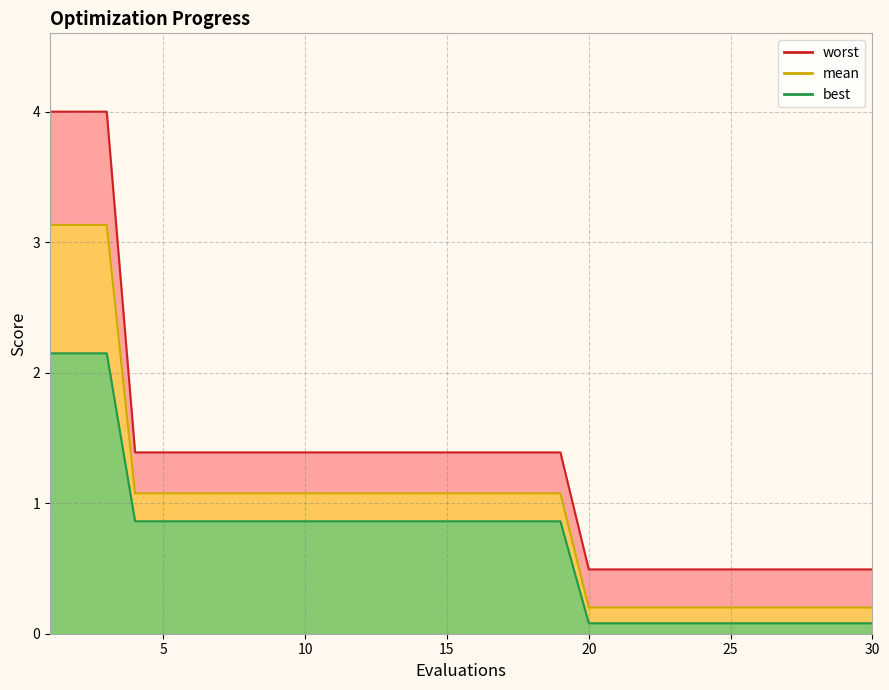

What are all the series names shown in the legend?

mean, best, worst